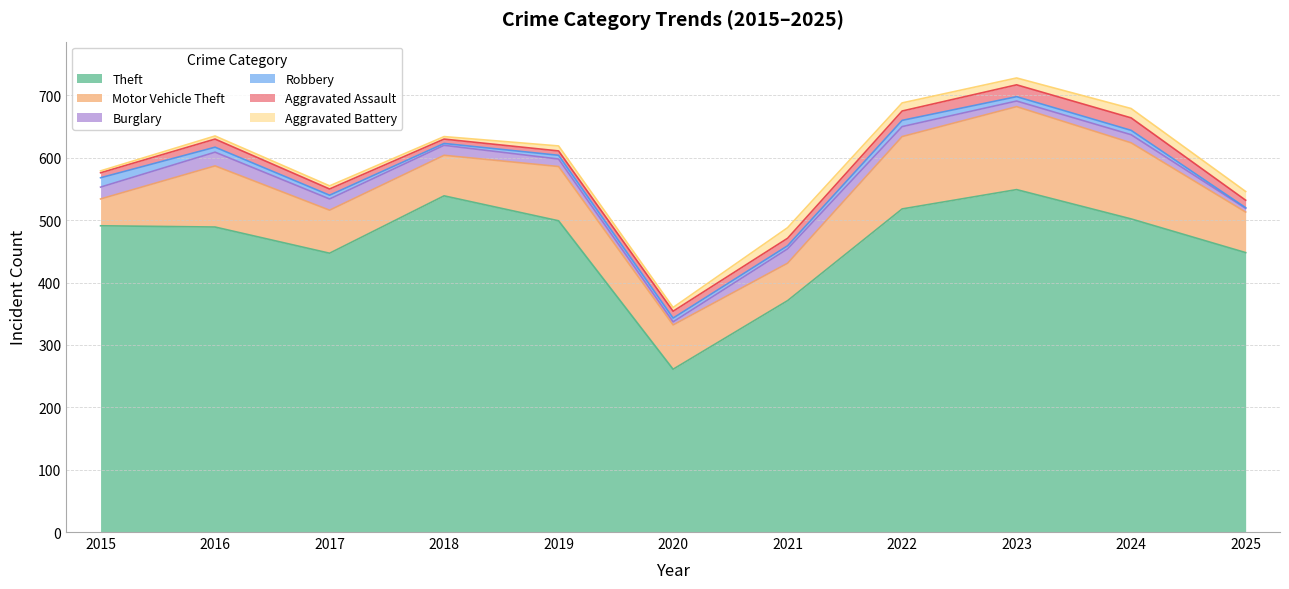

What are all the series names shown in the legend?

Theft, Motor Vehicle Theft, Burglary, Robbery, Aggravated Assault, Aggravated Battery